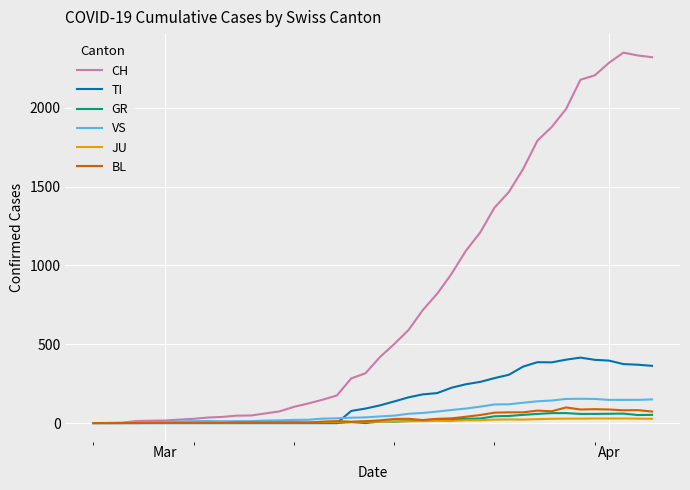

Which series has the largest total across all categories?

CH